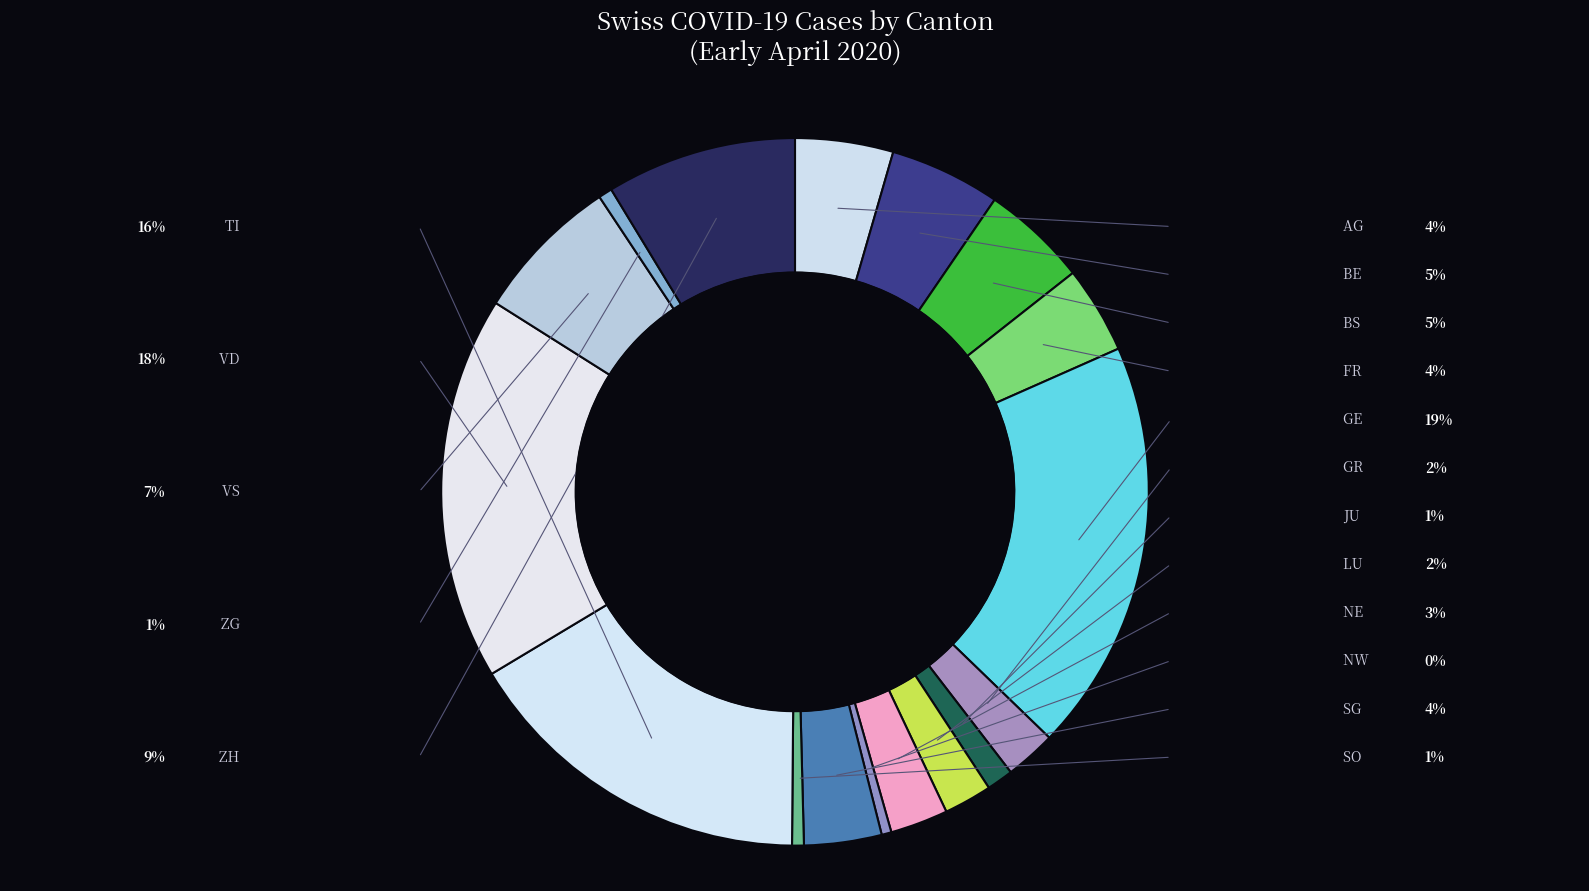

Is there a majority slice in this chart?

No